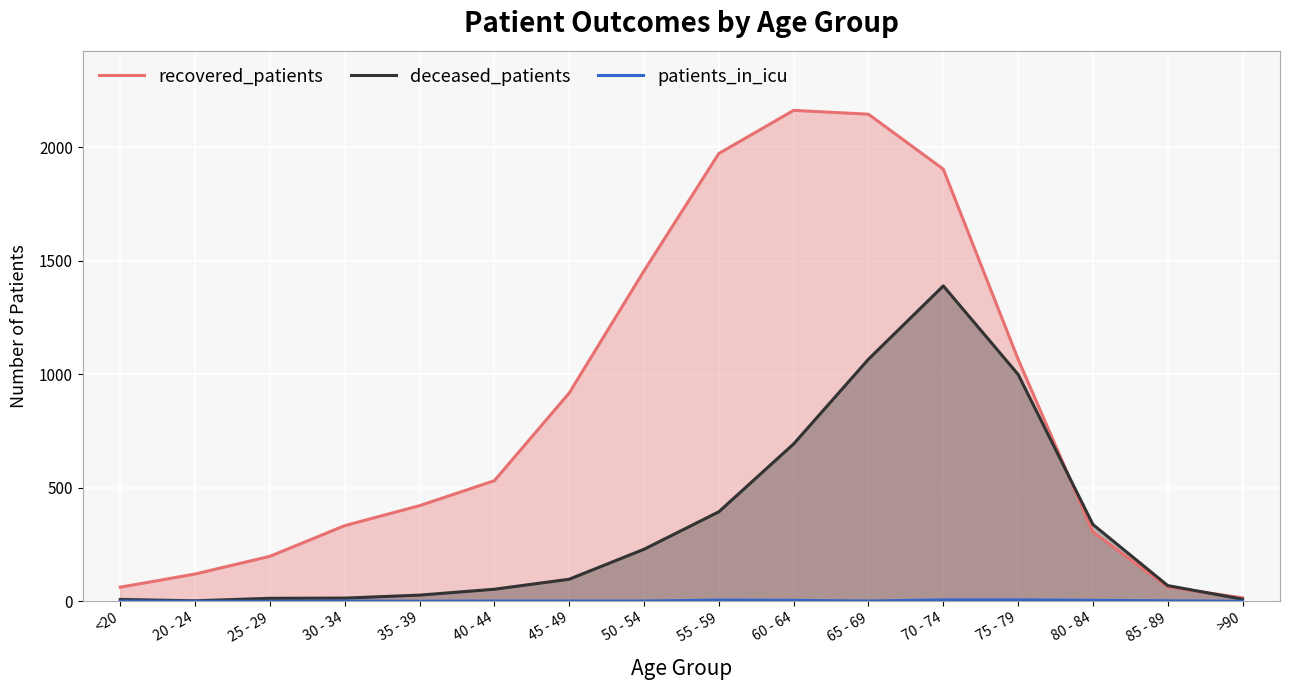

Is the value of patients_in_icu at 75 - 79 greater than the value of recovered_patients at 50 - 54?

No